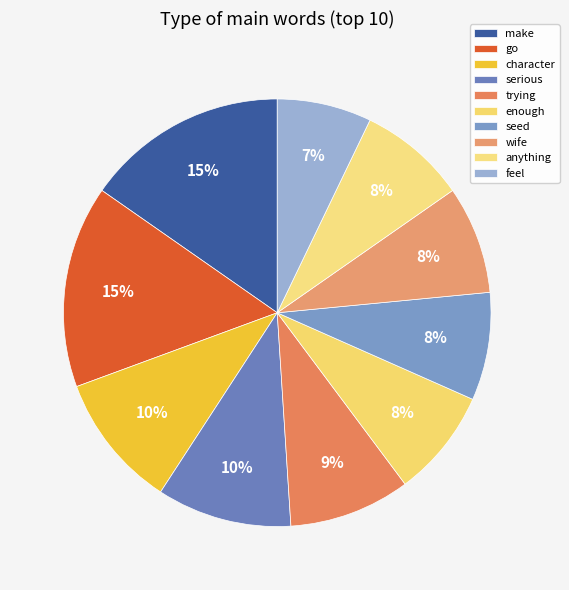

How many segments does this pie chart have?

10